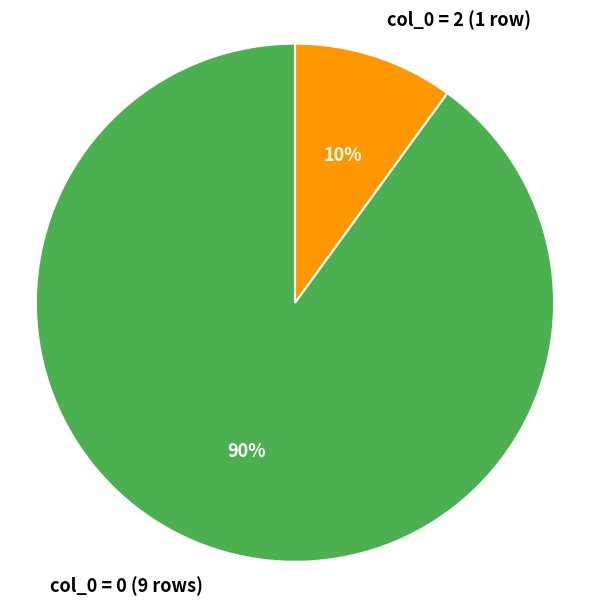

Which category has the smallest portion of the pie?

col_0 = 2 (1 row)